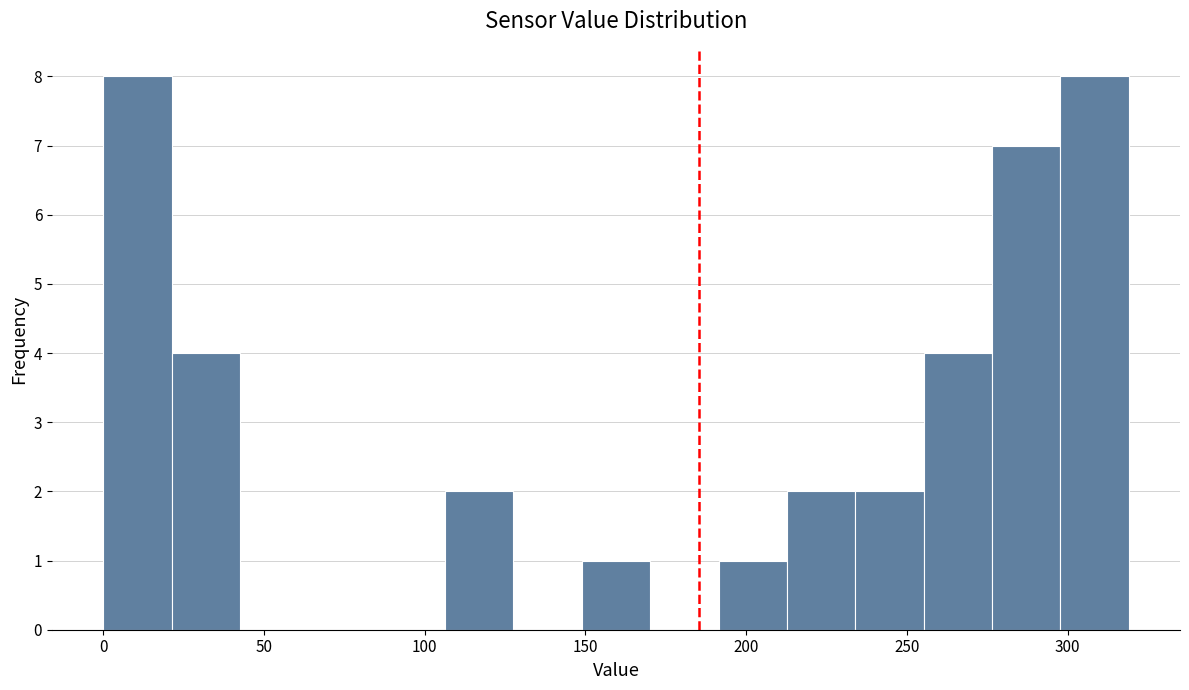

Reading left to right, list every bar in this chart as the range it spans on the x-axis followed by its height. Neither the bar edges nor the heights are printed on the chart, so give them approximately, as read against the axes.

0 to 20: 8
20 to 45: 4
45 to 65: 0
65 to 85: 0
85 to 105: 0
105 to 130: 2
130 to 150: 0
150 to 170: 1
170 to 190: 0
190 to 215: 1
215 to 235: 2
235 to 255: 2
255 to 275: 4
275 to 300: 7
300 to 320: 8